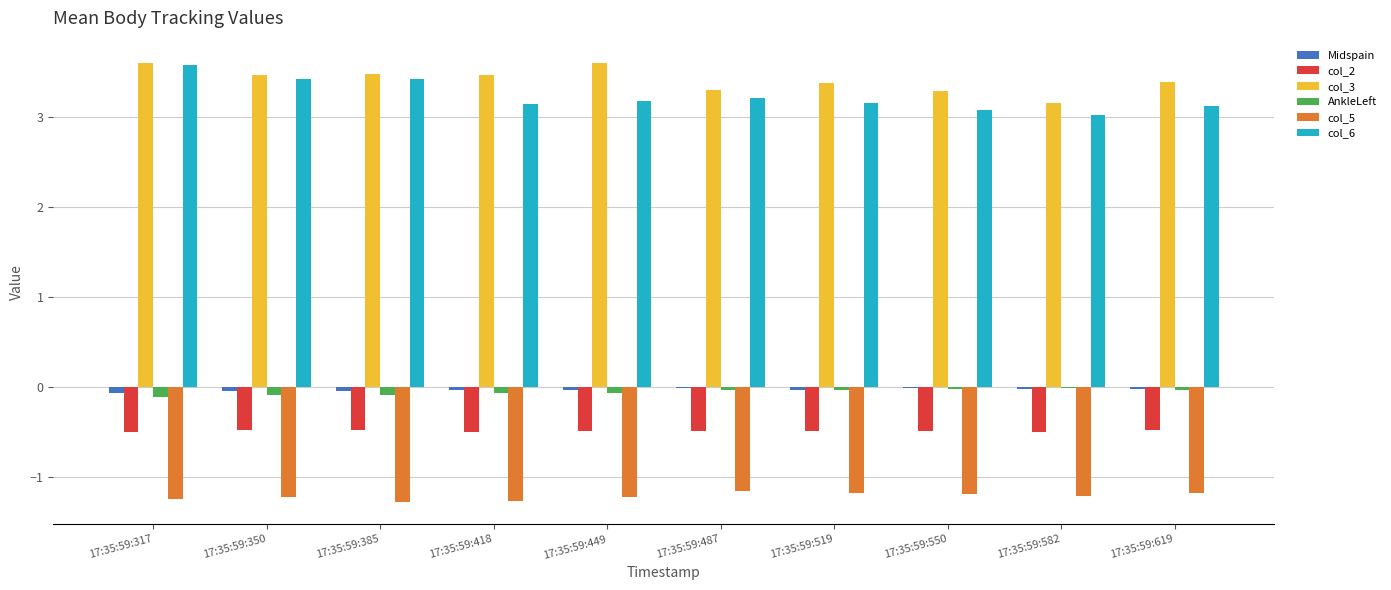

Is the value of col_3 at 17:35:59:550 greater than the value of col_2 at 17:35:59:619?

Yes